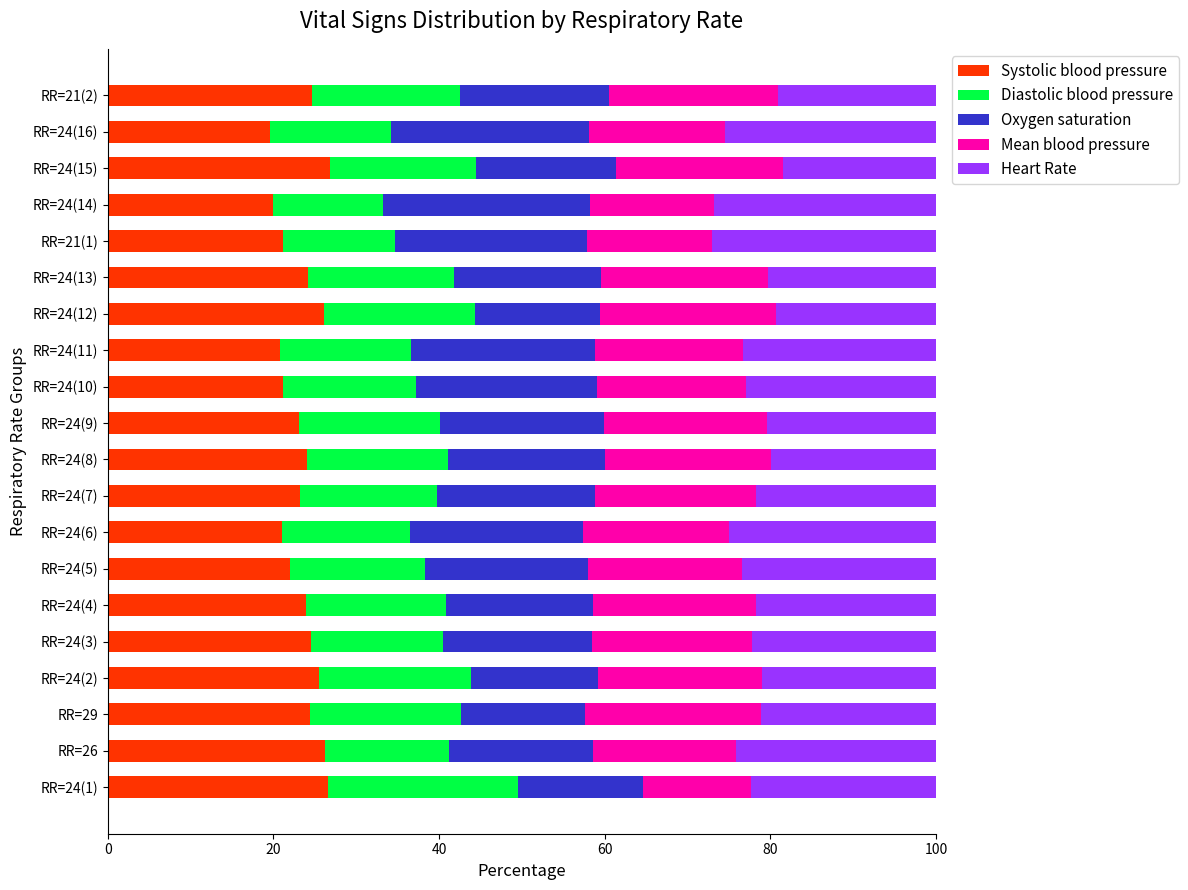

What is the average value of the Systolic blood pressure series?

23.5